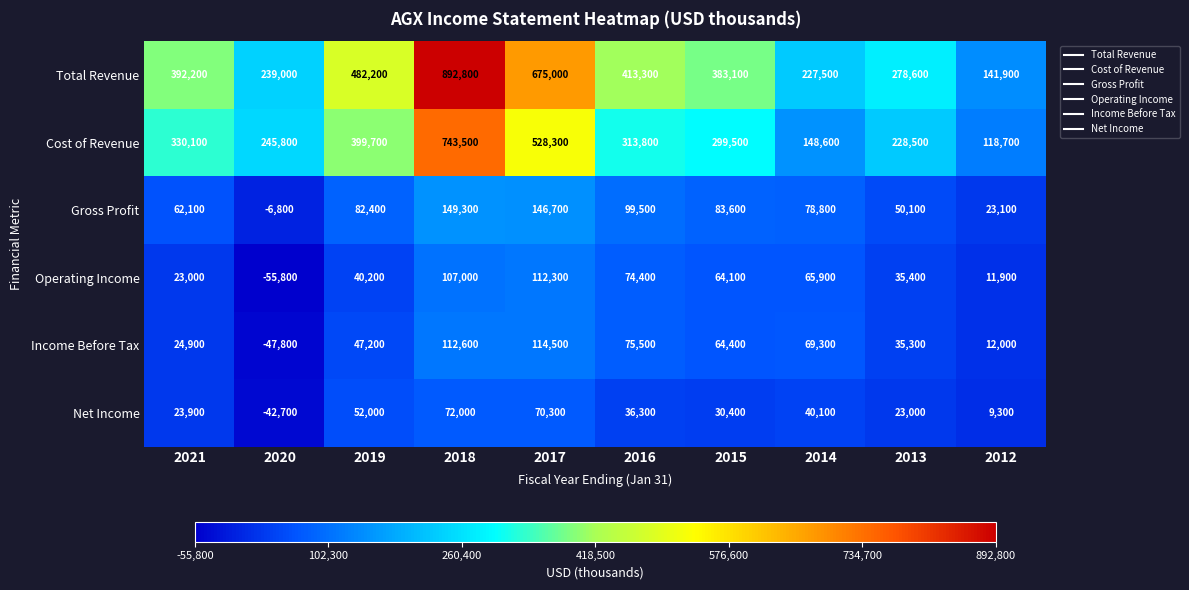

Where is Net Income nearest to the value 14650?

2012